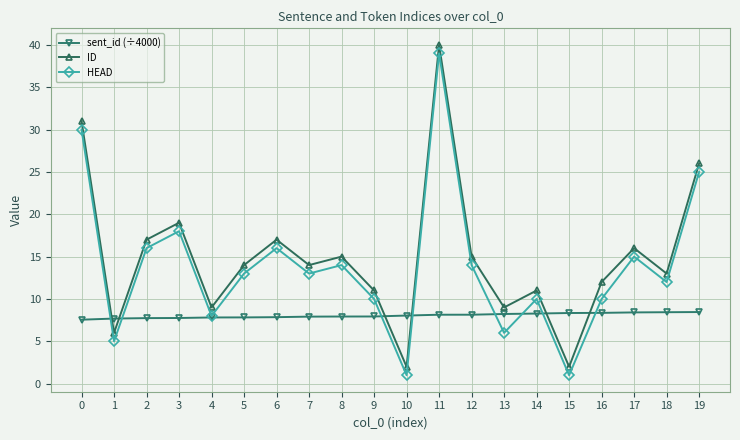

Between which two adjacent categories do ID and sent_id (÷4000) first intersect?

0 and 1